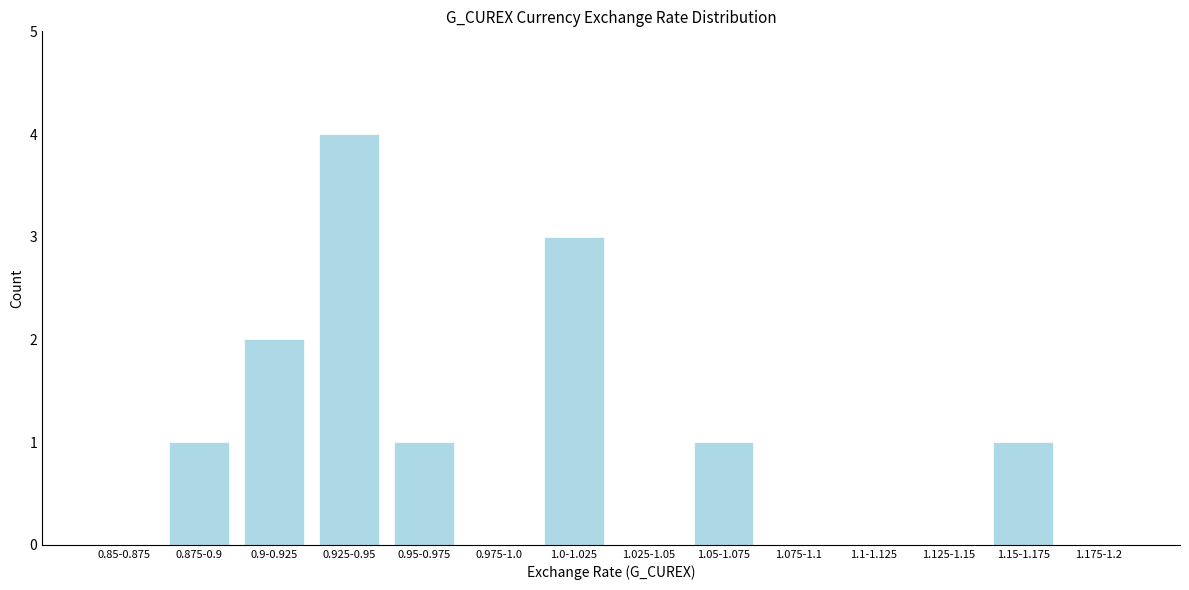

Reading right to left, extract all data points from this chart.

1.175-1.2=0	1.15-1.175=1	1.125-1.15=0	1.1-1.125=0	1.075-1.1=0	1.05-1.075=1	1.025-1.05=0	1.0-1.025=3	0.975-1.0=0	0.95-0.975=1	0.925-0.95=4	0.9-0.925=2	0.875-0.9=1	0.85-0.875=0